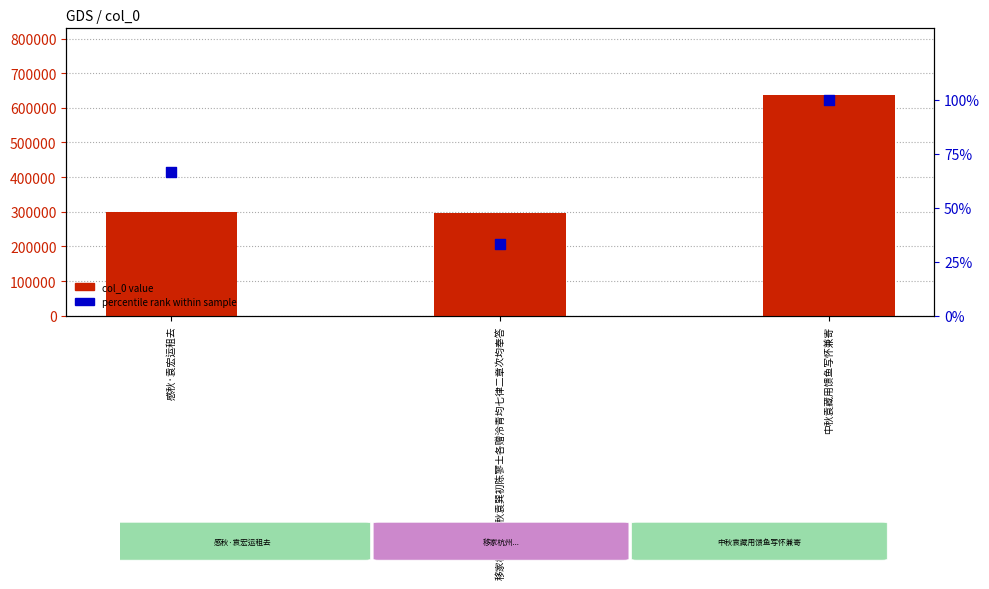

Which series reaches the maximum Y coordinate?

col_0 value